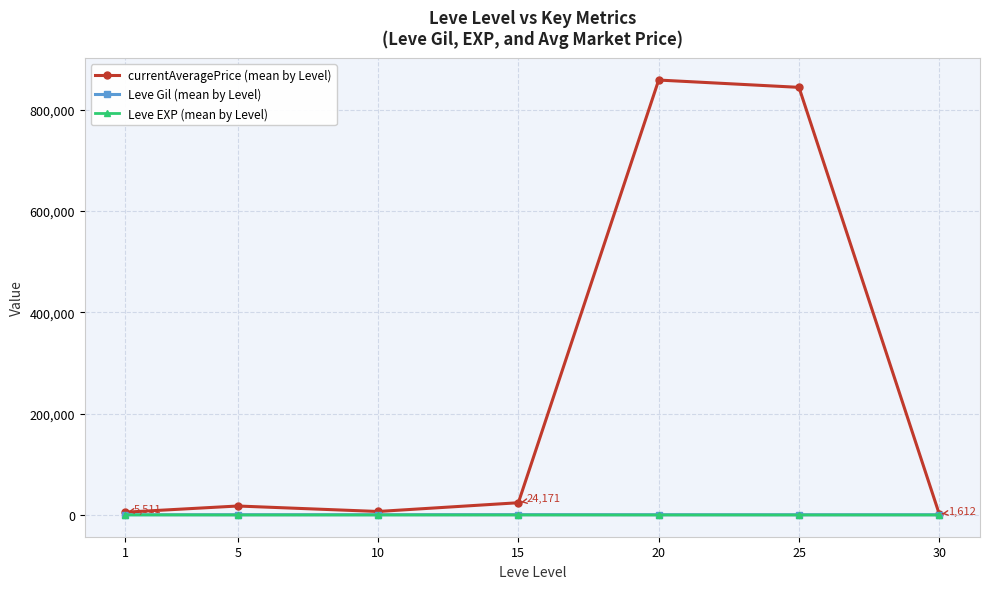

What is the sum of all Leve Gil (mean by Level) values?

3547.8